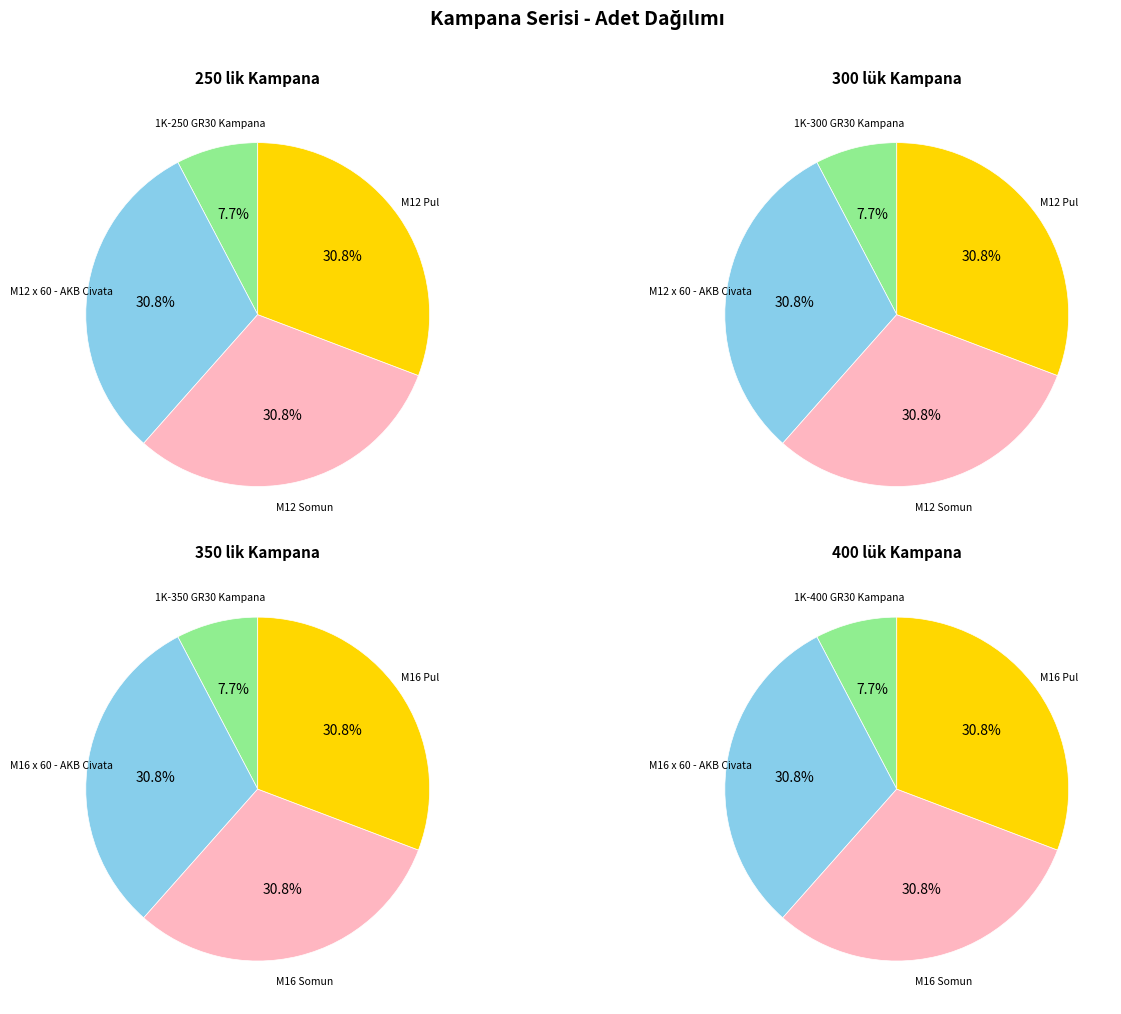

To the nearest percent, what is the average slice percentage?

25%